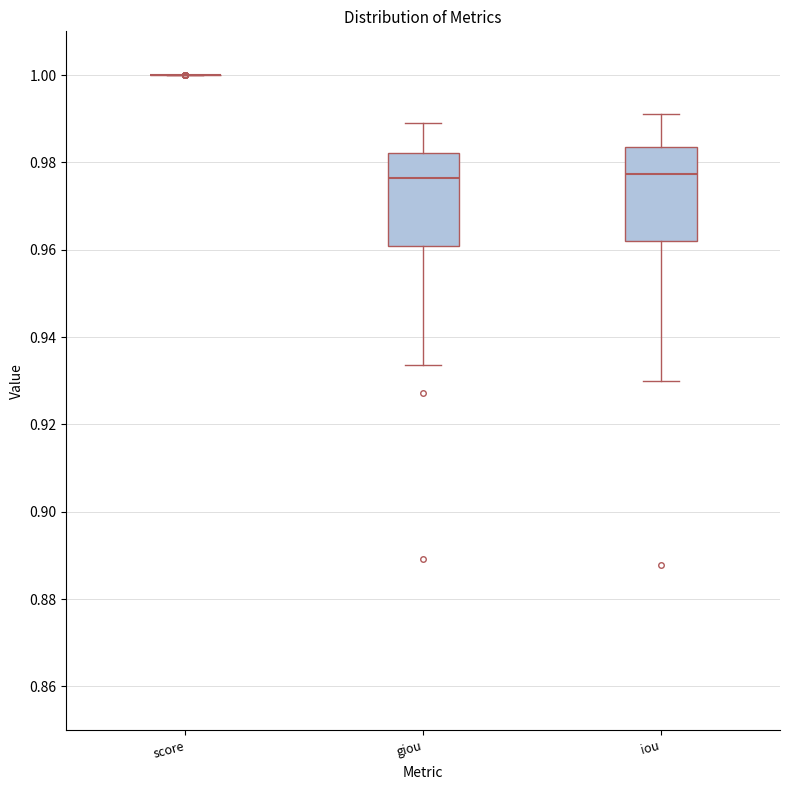

Reading left to right, transcribe this box plot: for each box, give where its median line is, the range the box spans, and where its two whiskers end, as read against the y-axis. The values are not printed on the chart, so give them approximately, as read against the axis.

score: box collapsed to a line at 1.000, whiskers 1.000 to 1.000
giou: median 0.976, box 0.960 to 0.982, whiskers 0.934 to 0.988
iou: median 0.978, box 0.962 to 0.984, whiskers 0.930 to 0.992